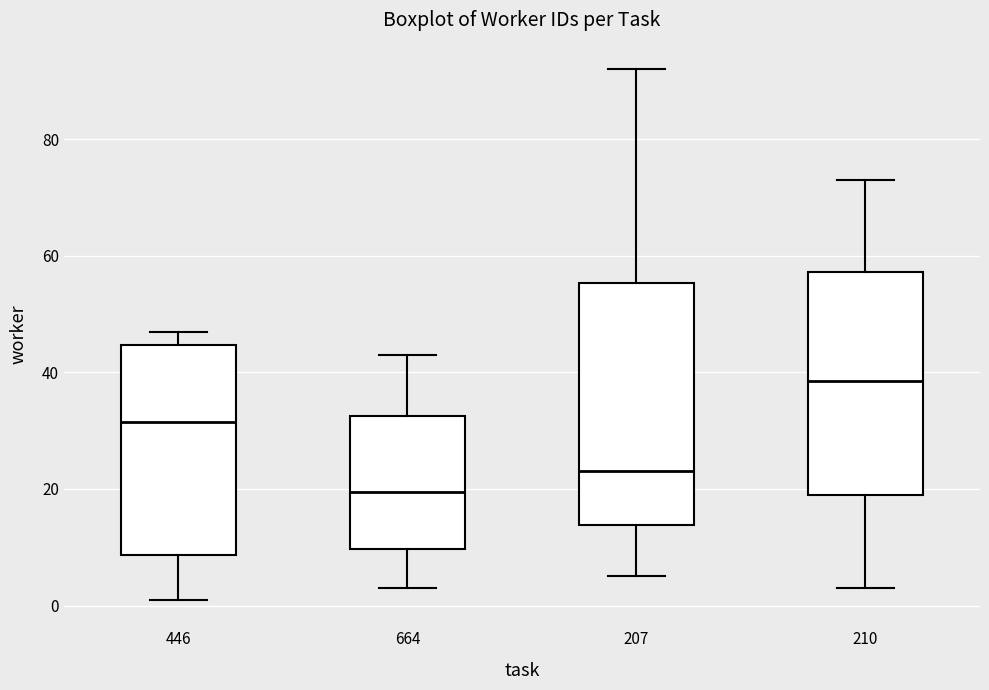

Reading left to right, read every box against the y-axis: the position of its median line, the range the box covers, and the ends of its whiskers. The values are not printed on the chart, so give them approximately, as read against the axis.

446: median 32, box 8 to 44, whiskers 2 to 48
664: median 20, box 10 to 32, whiskers 4 to 44
207: median 24, box 14 to 56, whiskers 6 to 92
210: median 38, box 20 to 58, whiskers 4 to 74